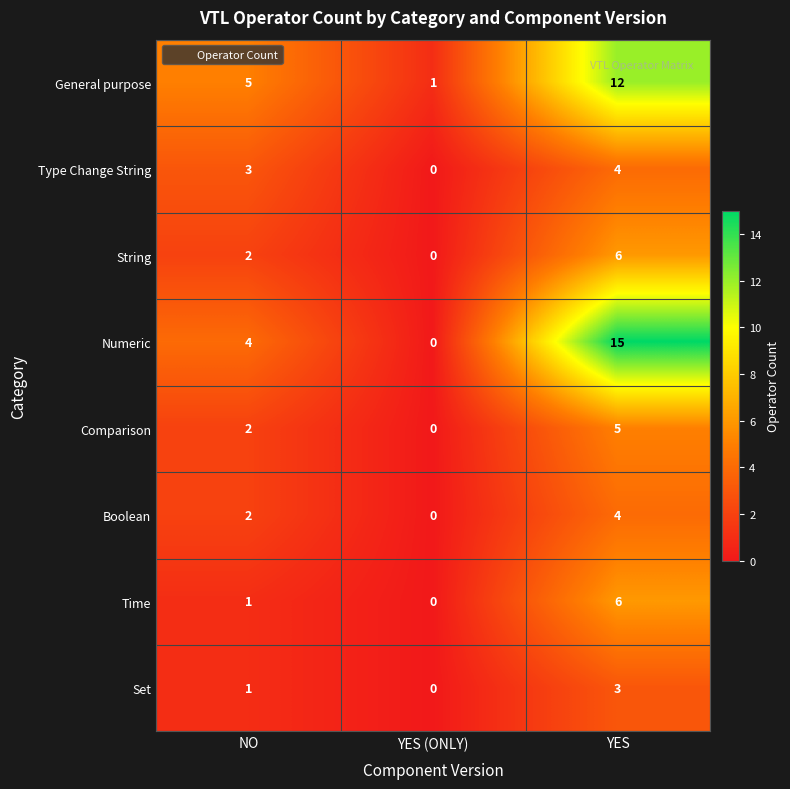

How many distinct data groups are displayed?

8